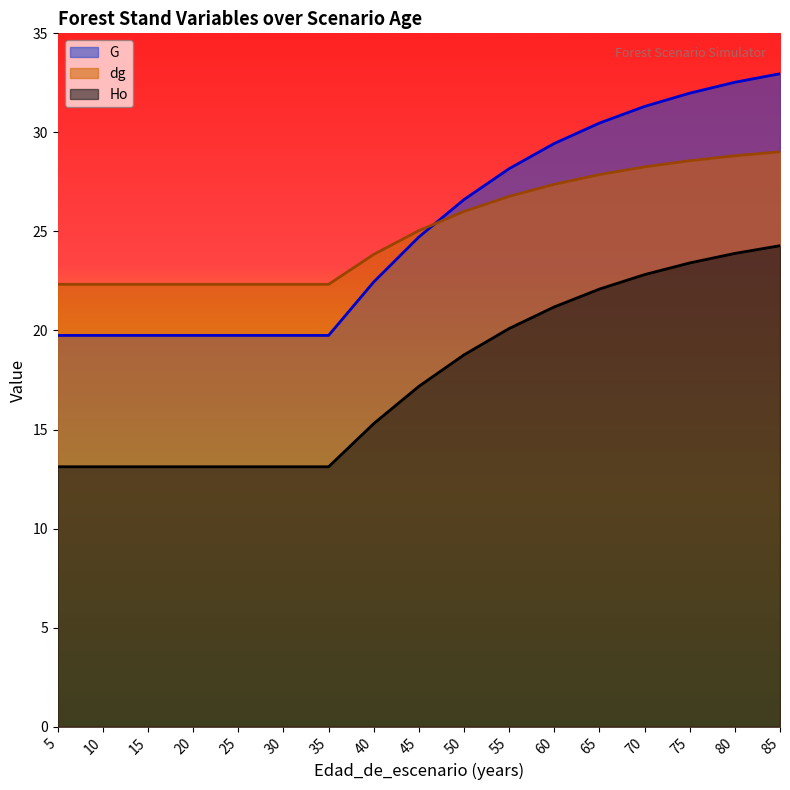

At which category is the sum across all series the highest?

85